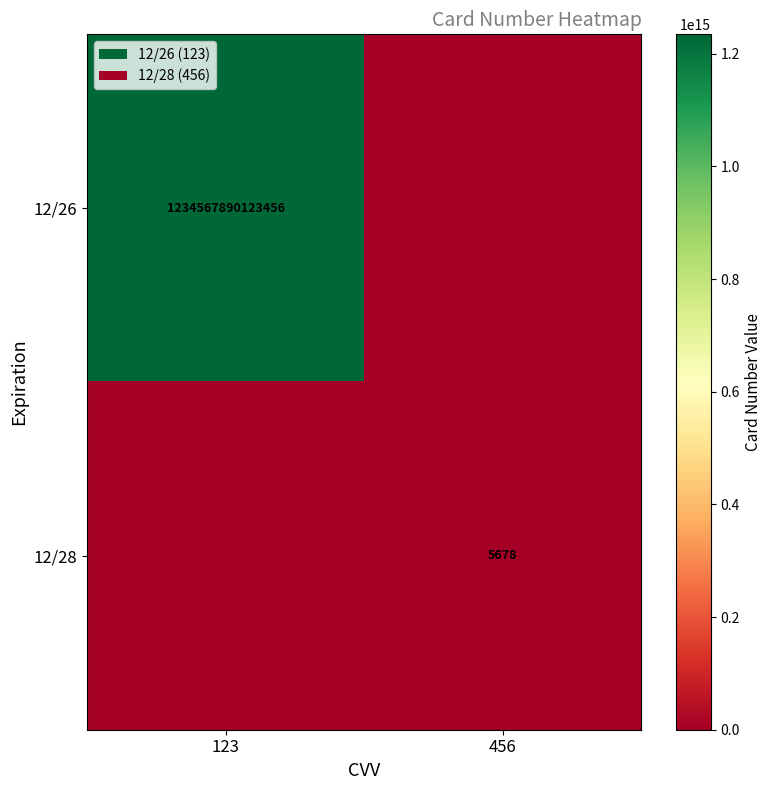

What is the difference between the highest and lowest values at 456?

5678